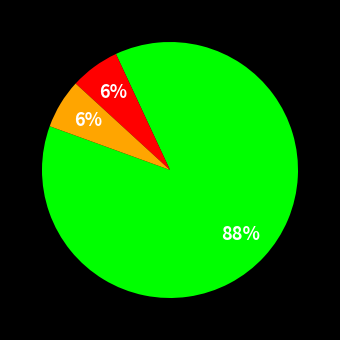

How many slices are in this pie chart?

3